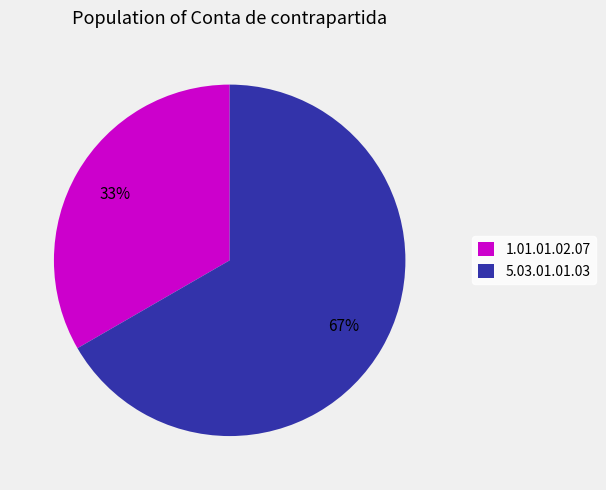

To the nearest percent, what portion does 5.03.01.01.03 represent?

67%